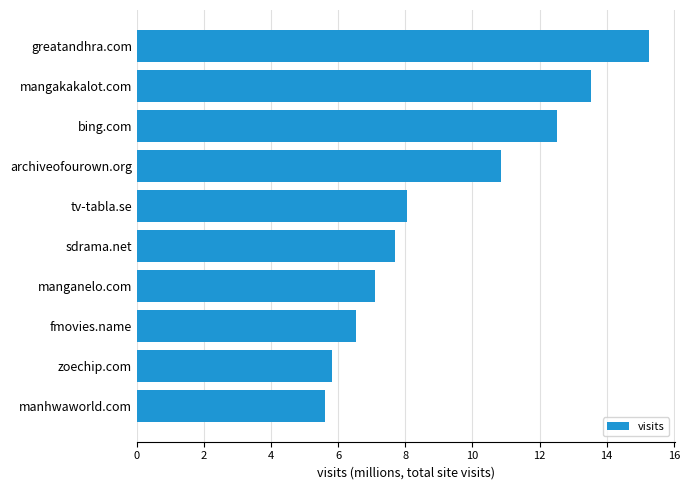

What position from the bottom is bing.com?

8